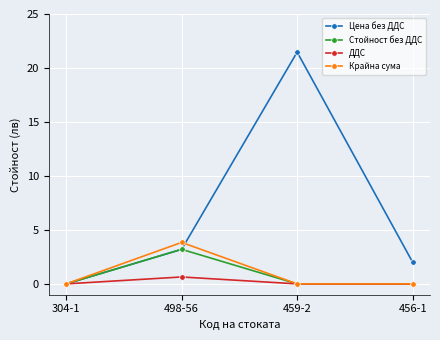

Which series has the largest total across all categories?

Цена без ДДС